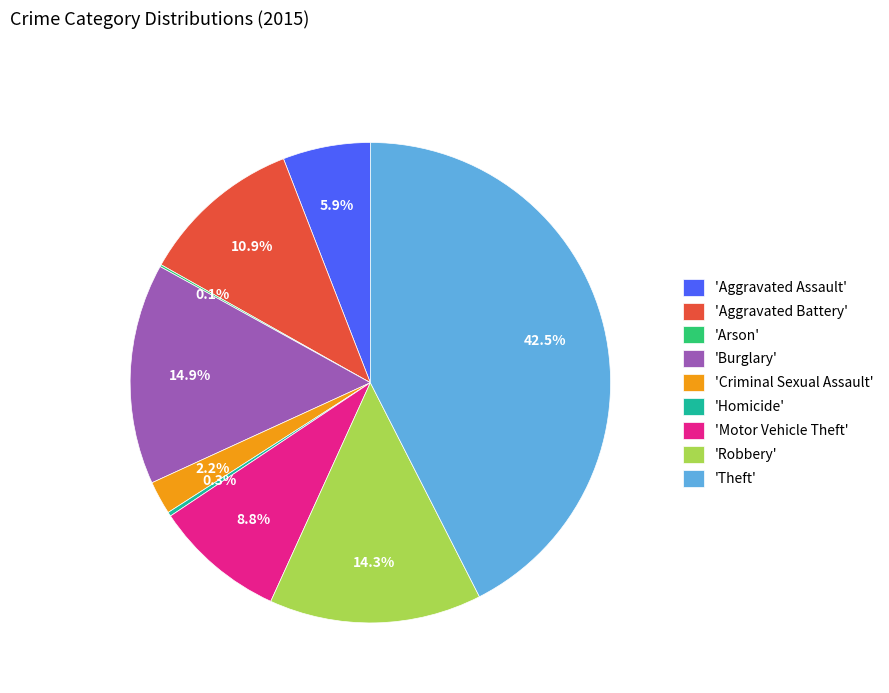

Does any single category account for the majority?

No